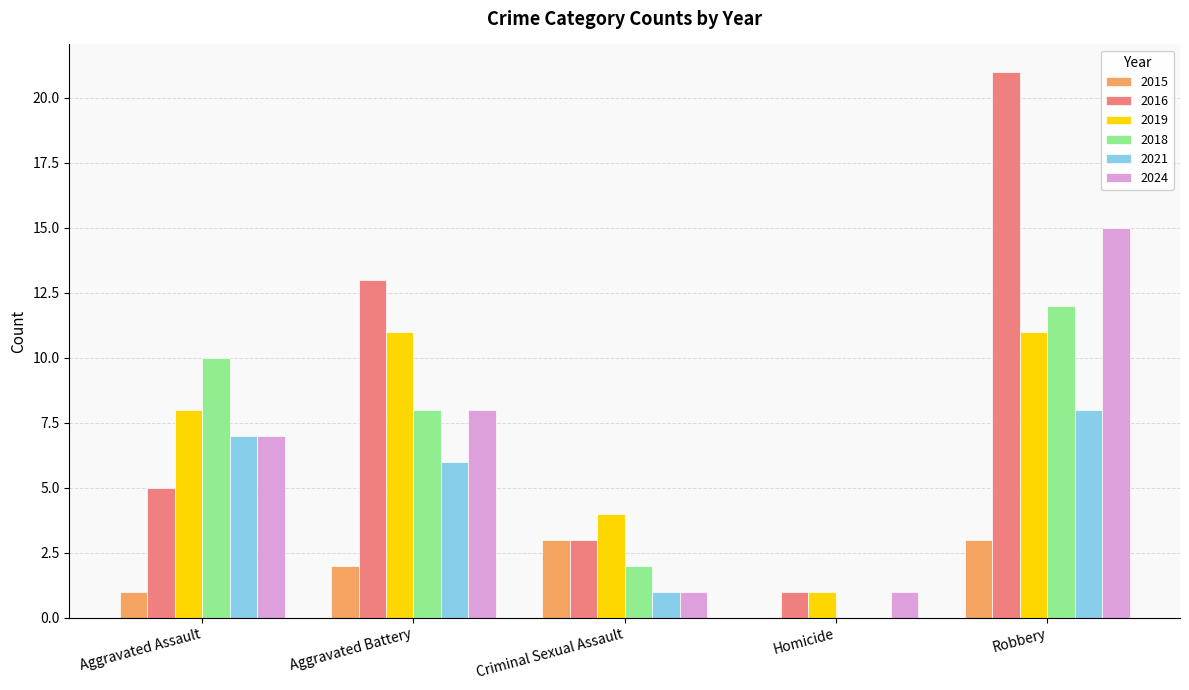

Count the number of categories in the chart.

5